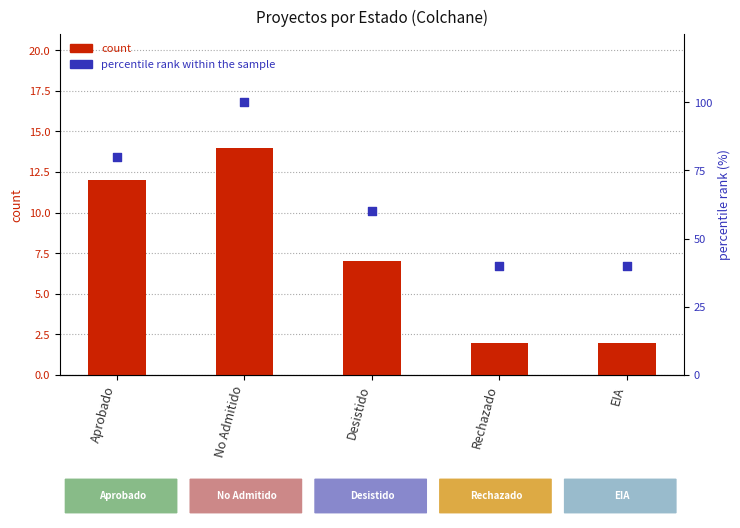

At which category is the sum across all series the highest?

No Admitido